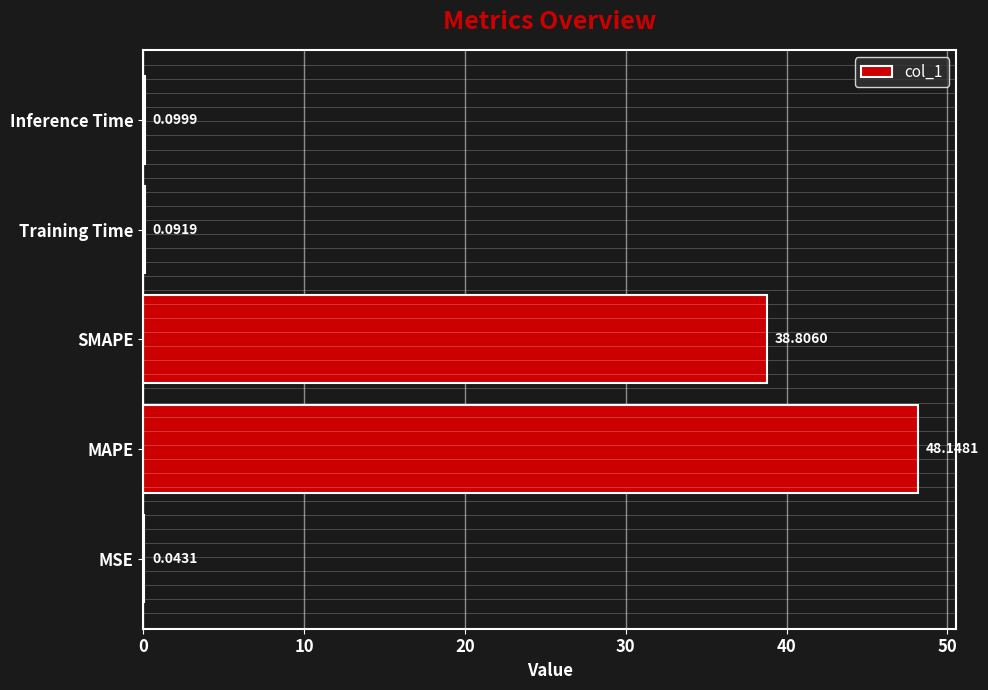

Which category has the highest value across all series?

MAPE